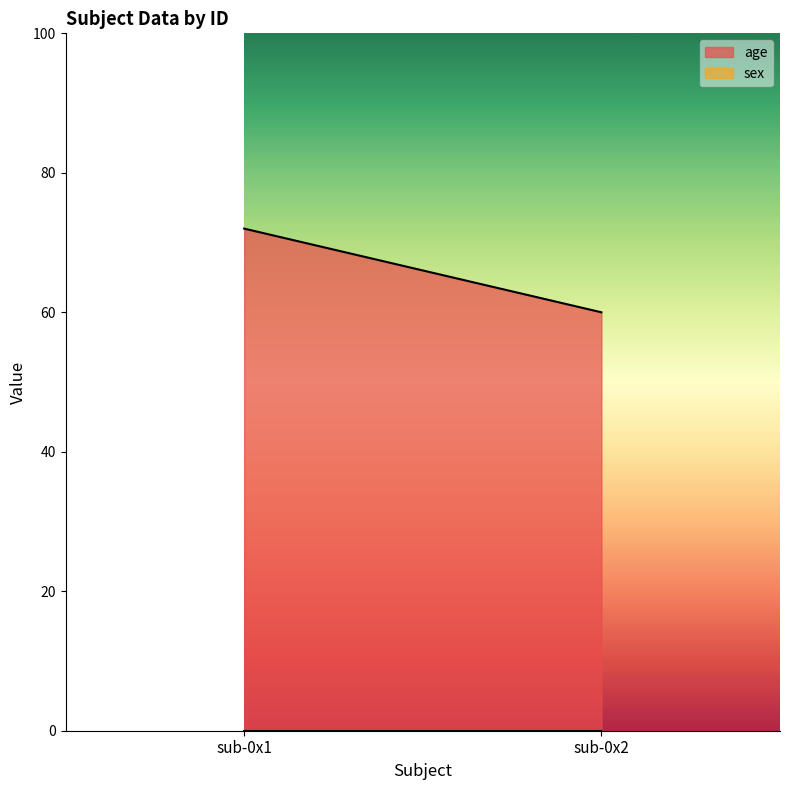

The value of sex at sub-0x1 is 0. True or false?

True